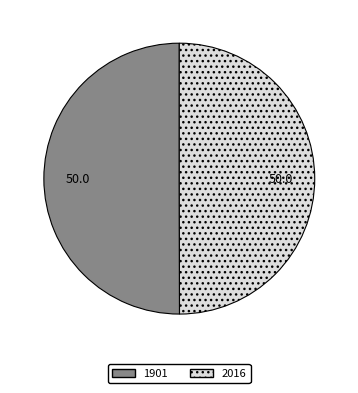

Is it true that 1901 is 63% of the pie?

False